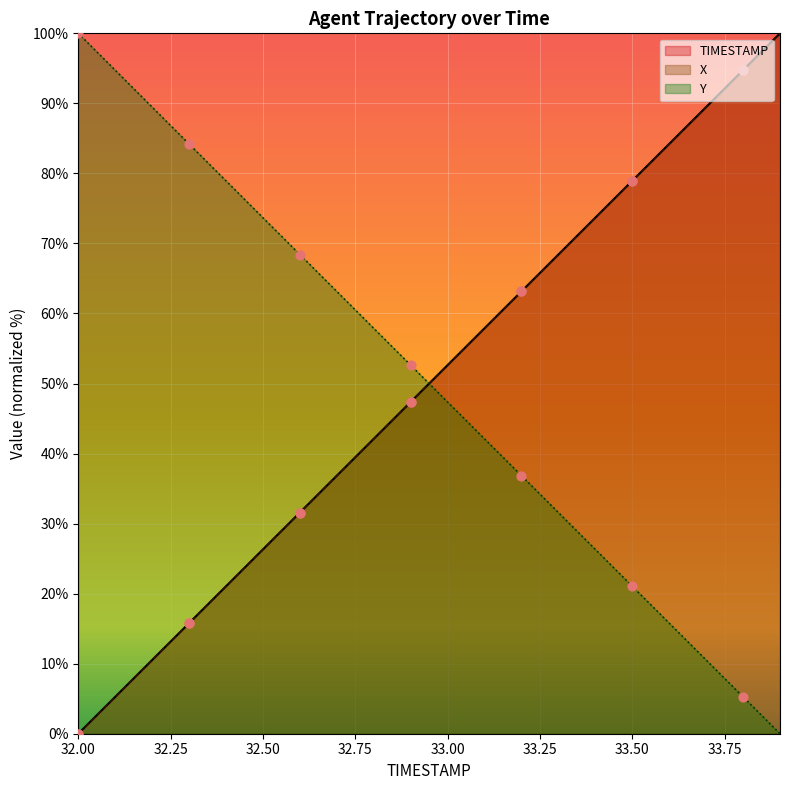

What are all the series names shown in the legend?

TIMESTAMP, X, Y